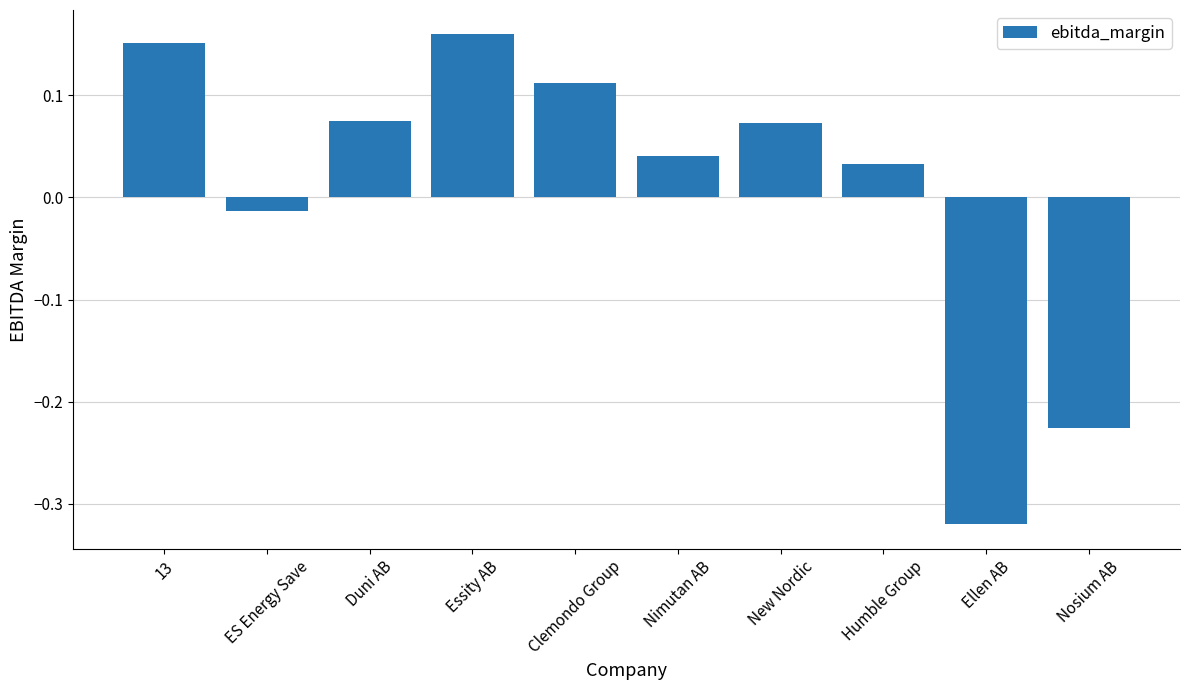

True or false: the data shows 0.2 at Clemondo Group.

False